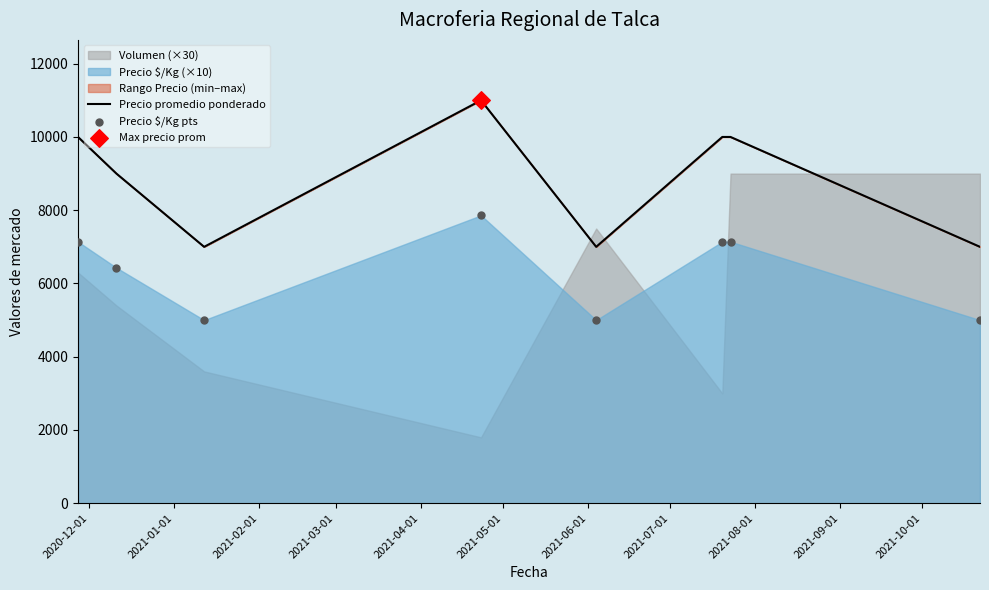

Which series reaches the maximum Y coordinate?

Precio promedio ponderado